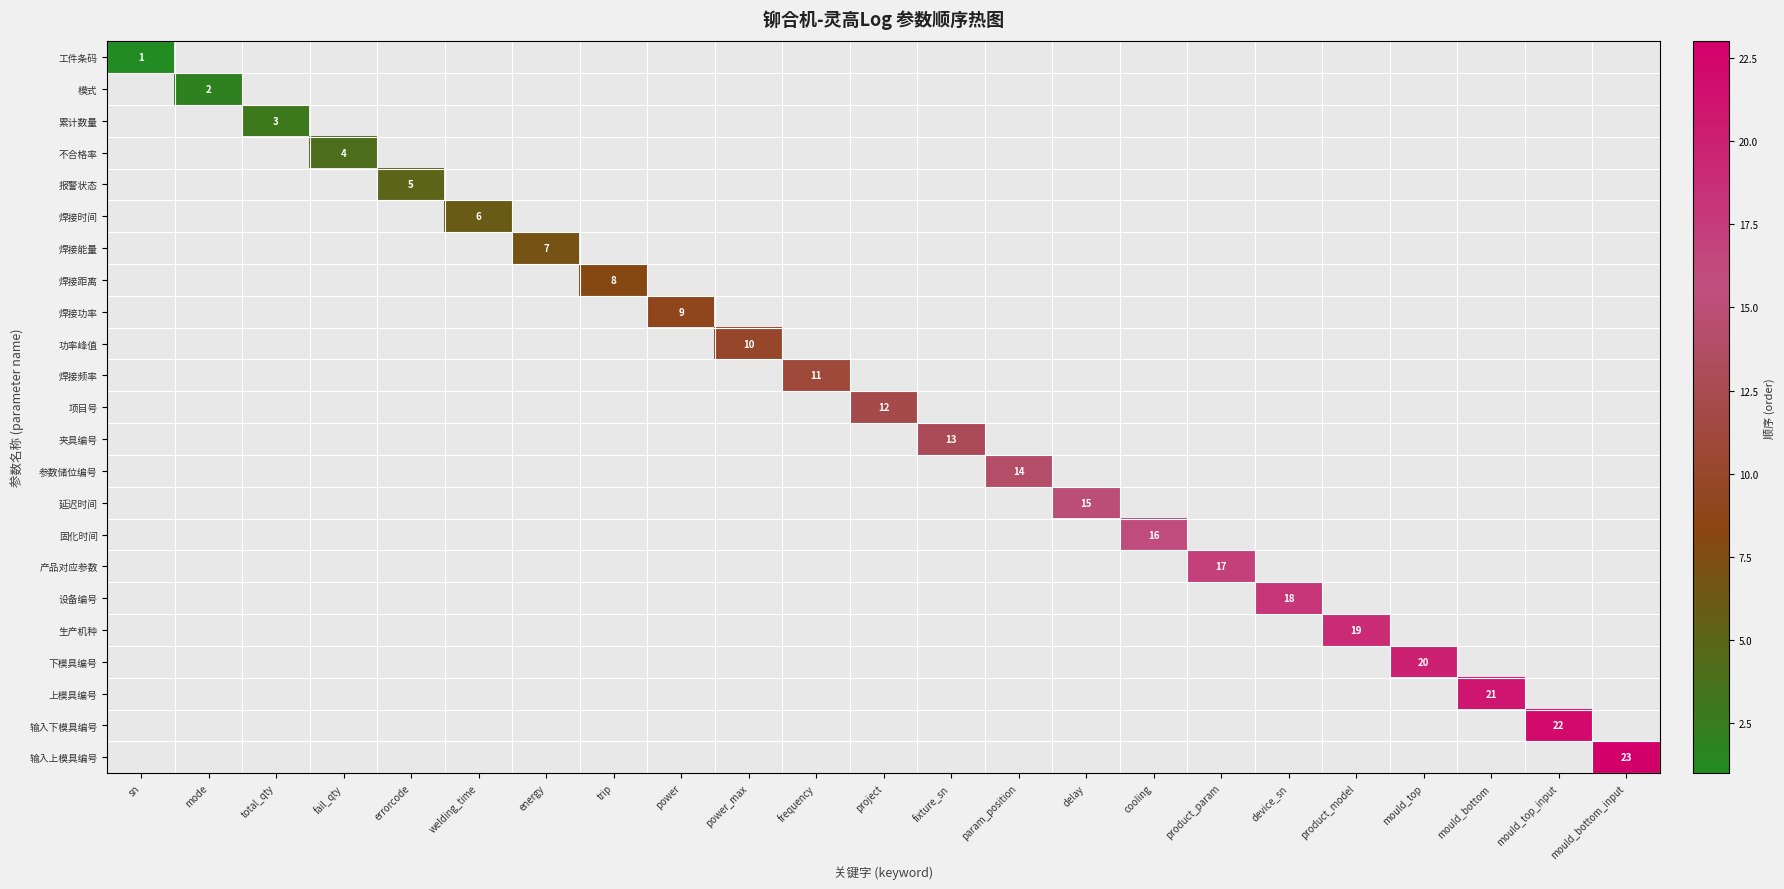

The value of 夹具编号 at fixture_sn is 17. True or false?

False